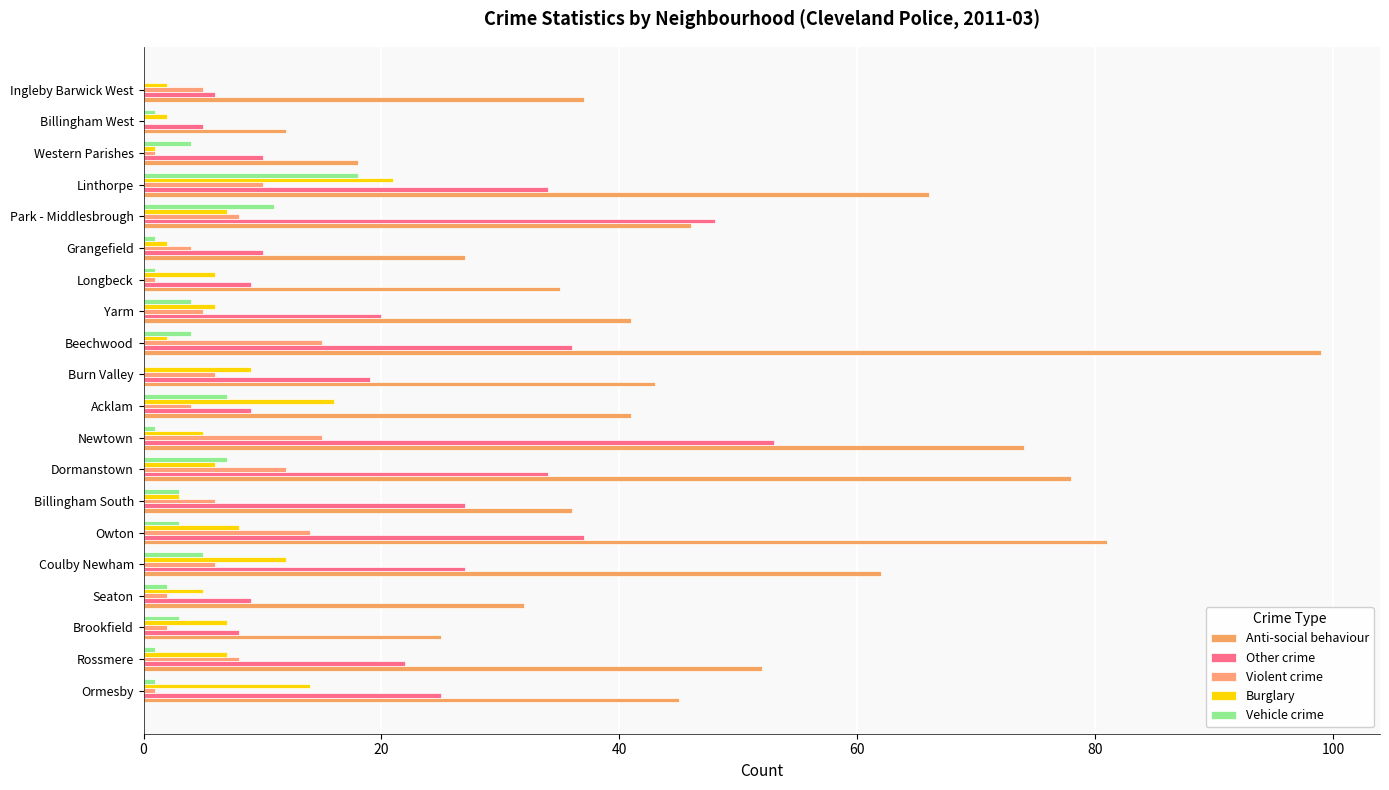

What is the value of the Violent crime bar at the 20th from the left?

5